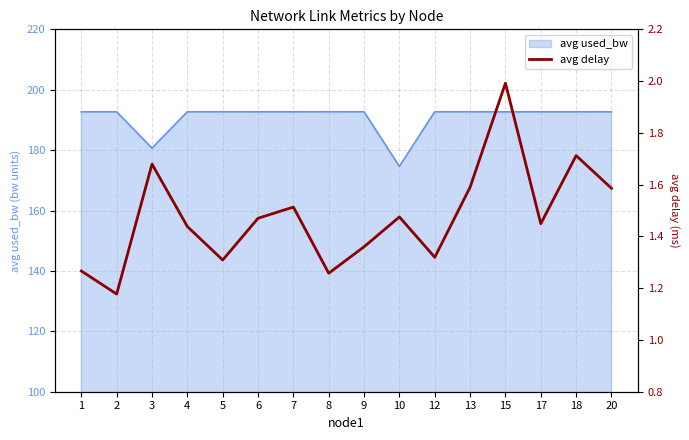

What value does the data have at 20?

1.6